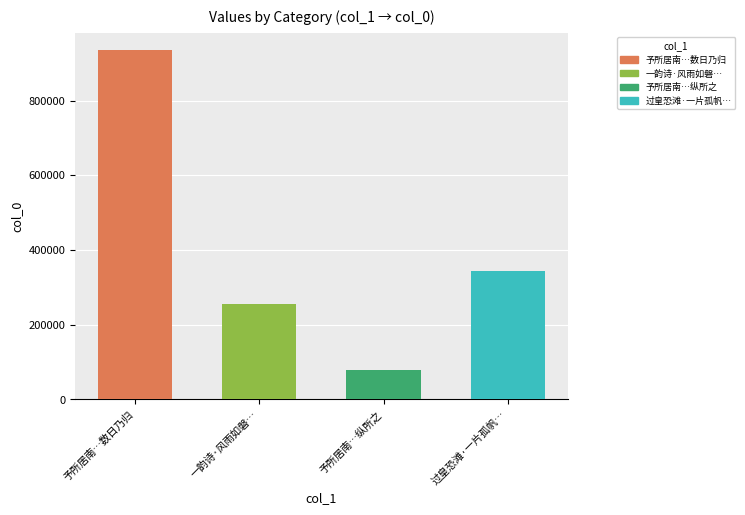

Rank the categories by value from lowest to highest.

予所居南…纵所之, 一韵诗·风雨如磐…, 过皇恐滩·一片孤帆…, 予所居南…数日乃归